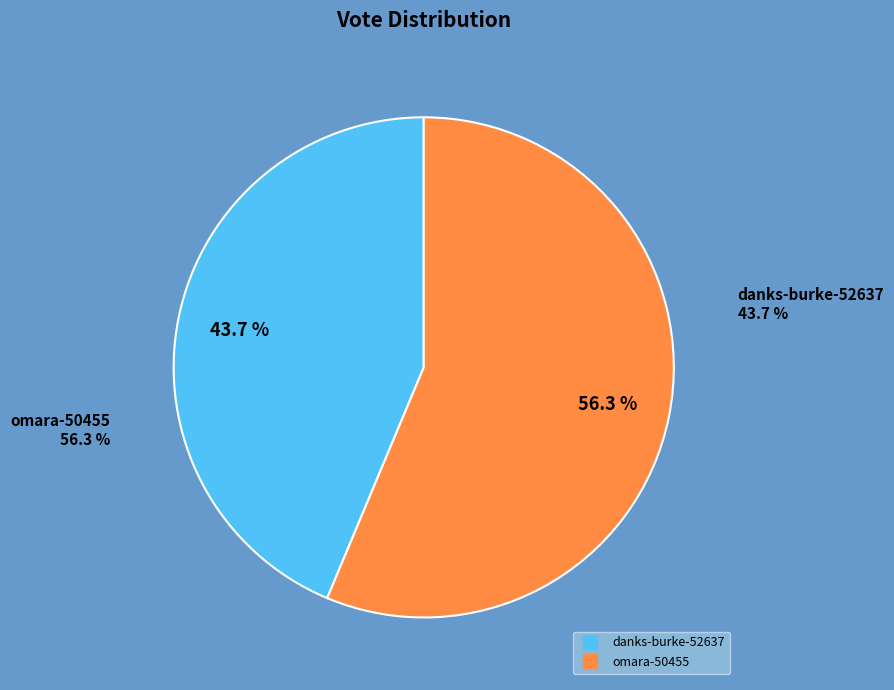

How many segments does this pie chart have?

2